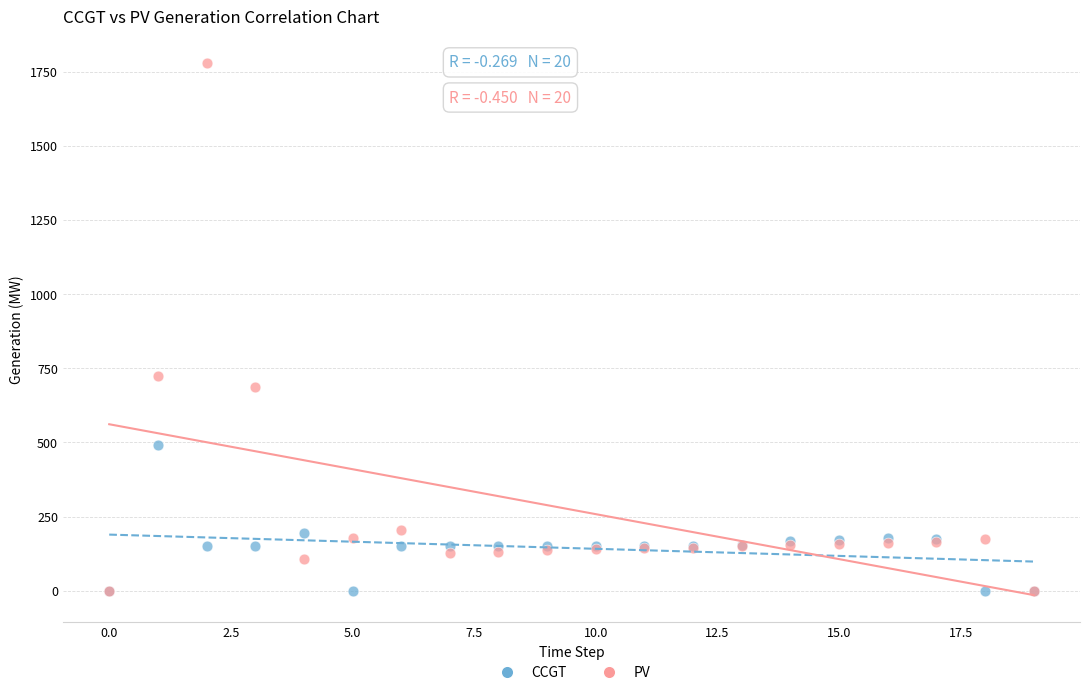

Across all series, what Y value is closest to 889?

725